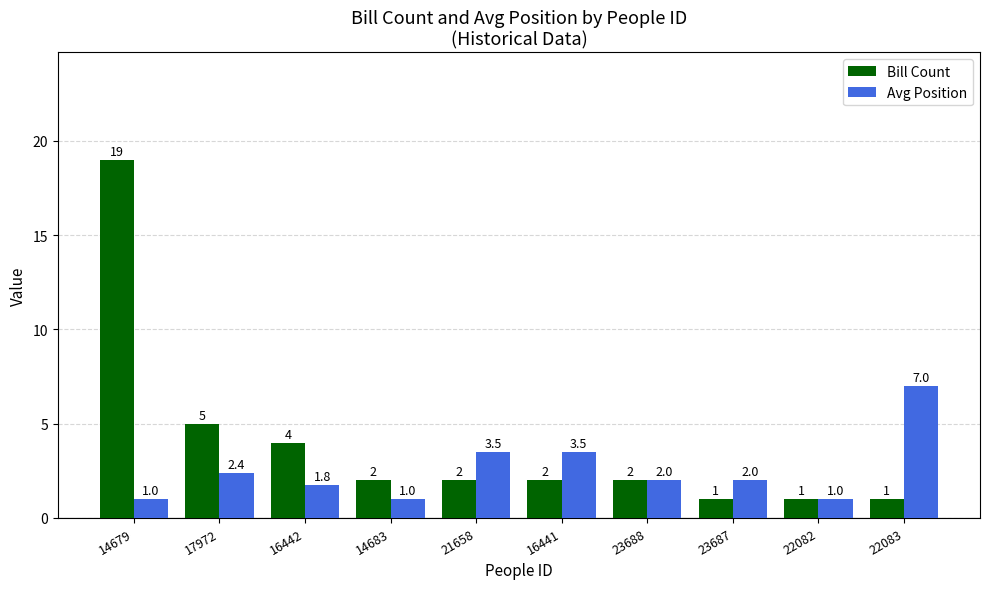

Count the number of categories in the chart.

10